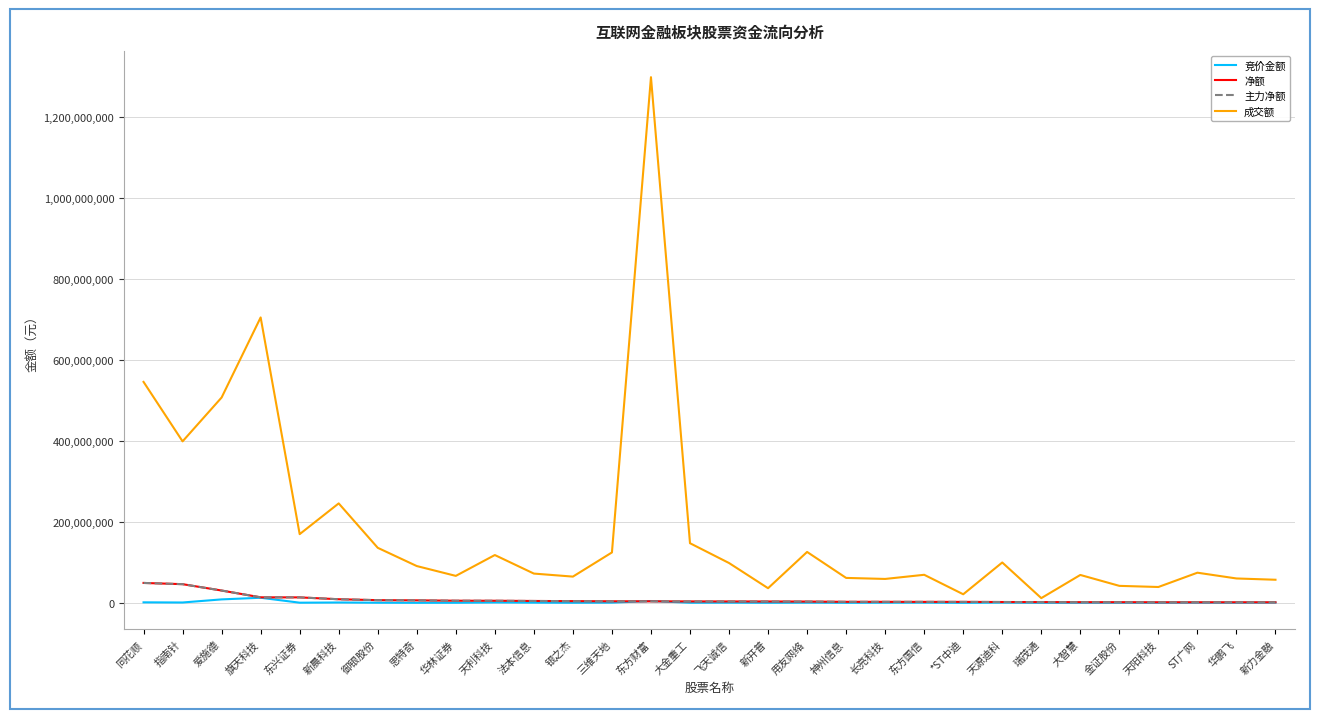

Does the chart have visible grid lines?

Yes